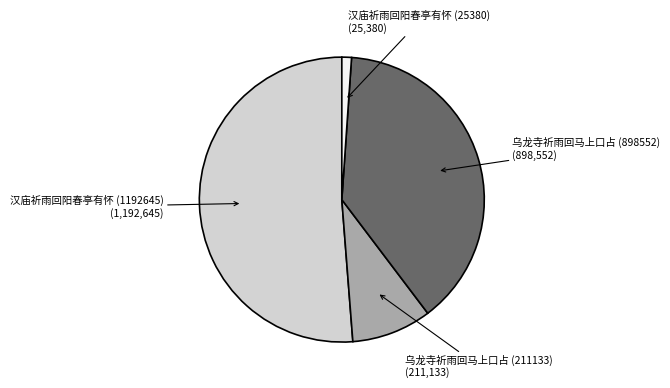

Is there a majority slice in this chart?

Yes